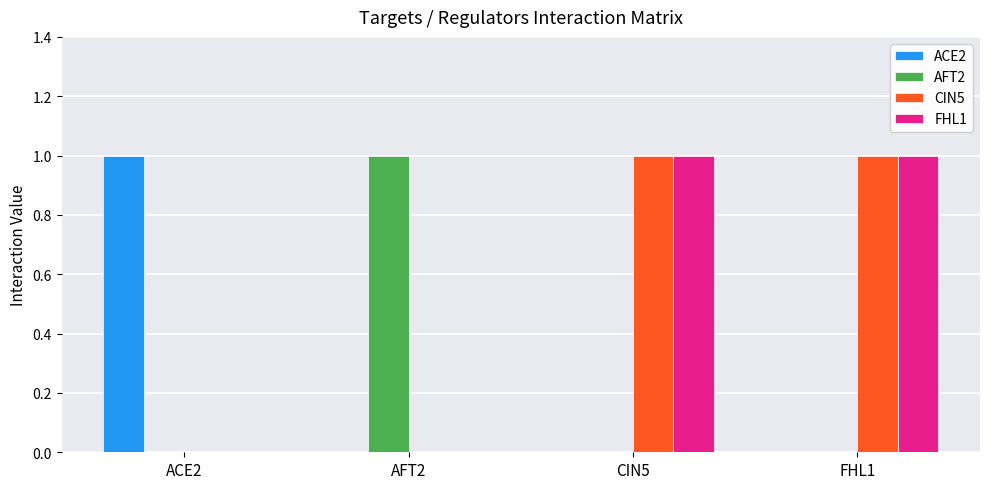

What is the sum of all AFT2 values?

1